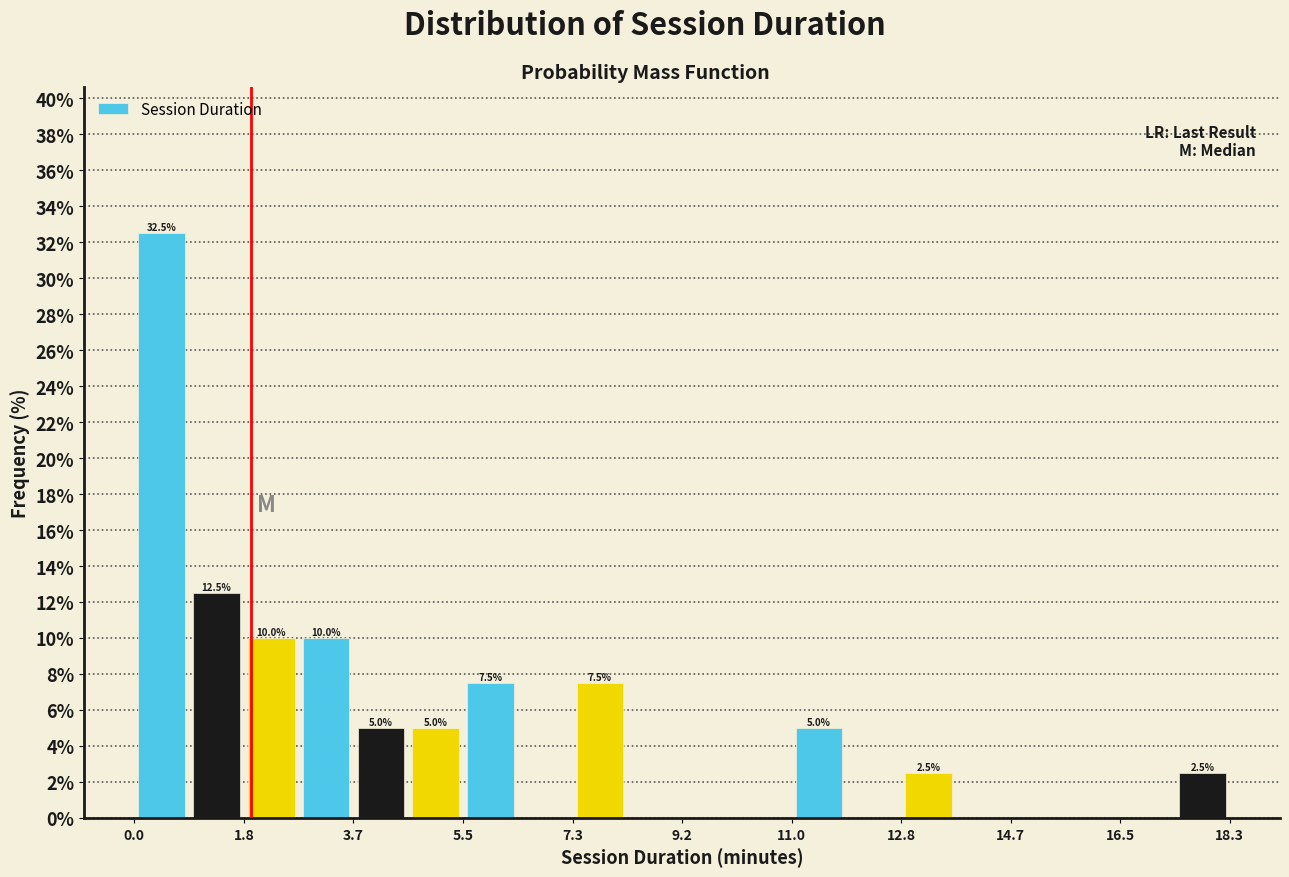

Over which range of the x-axis is the bar tallest?

0.0 to 1.0